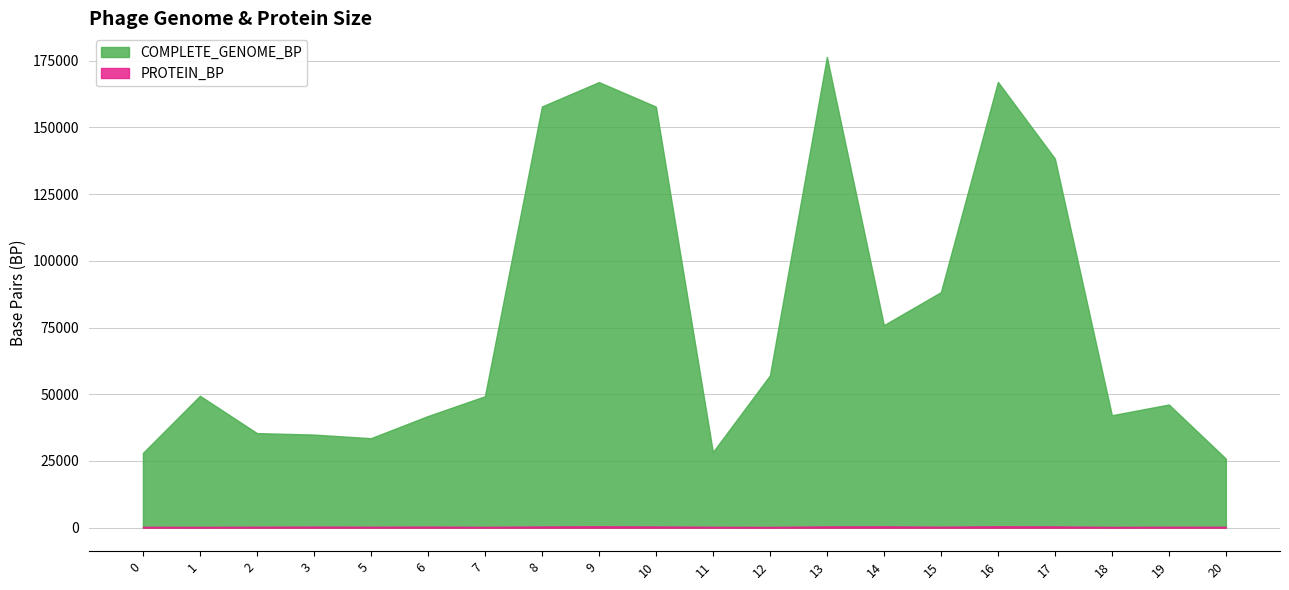

Reading right to left, what are all the values shown in this chart?

COMPLETE_GENOME_BP: 20=25865	19=46150	18=42123	17=138339	16=167063	15=88255	14=75894	13=176428	12=57052	11=28336	10=157785	9=166977	8=157834	7=49246	6=41831	5=33525	3=34882	2=35430	1=49425	0=28015
PROTEIN_BP: 20=322	19=341	18=276	17=463	16=521	15=351	14=497	13=465	12=273	11=317	10=440	9=521	8=441	7=296	6=390	5=337	3=397	2=345	1=296	0=317